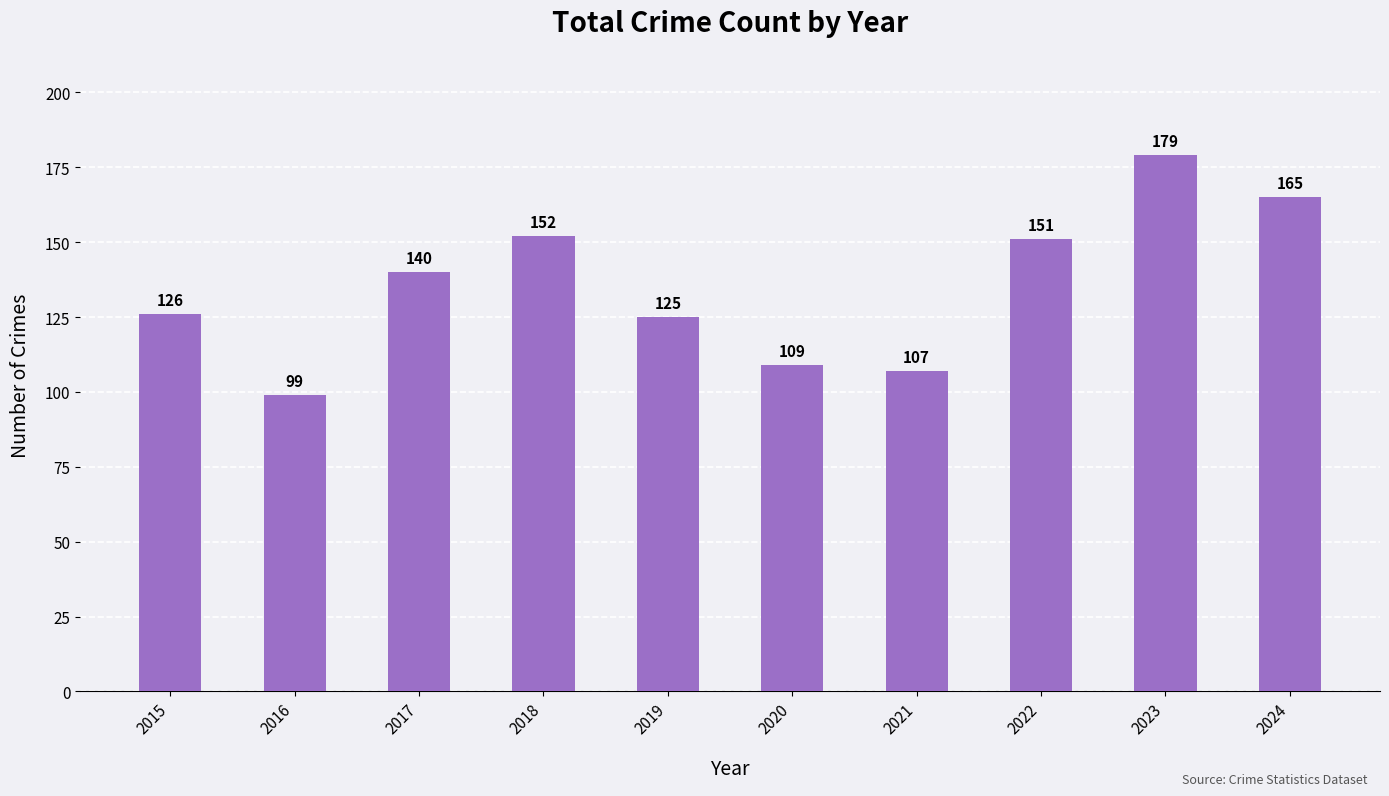

The chart shows a value of 37 at 2015. True or false?

False